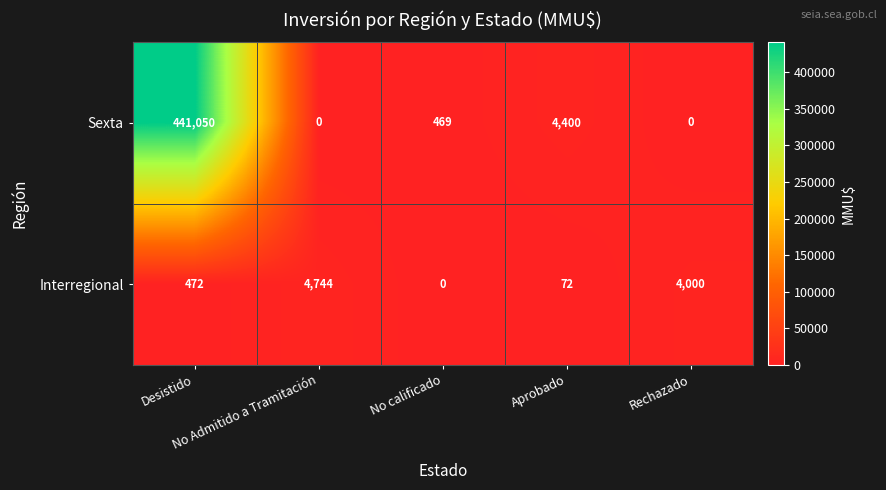

Rank the series by their maximum value, from lowest to highest.

Interregional, Sexta